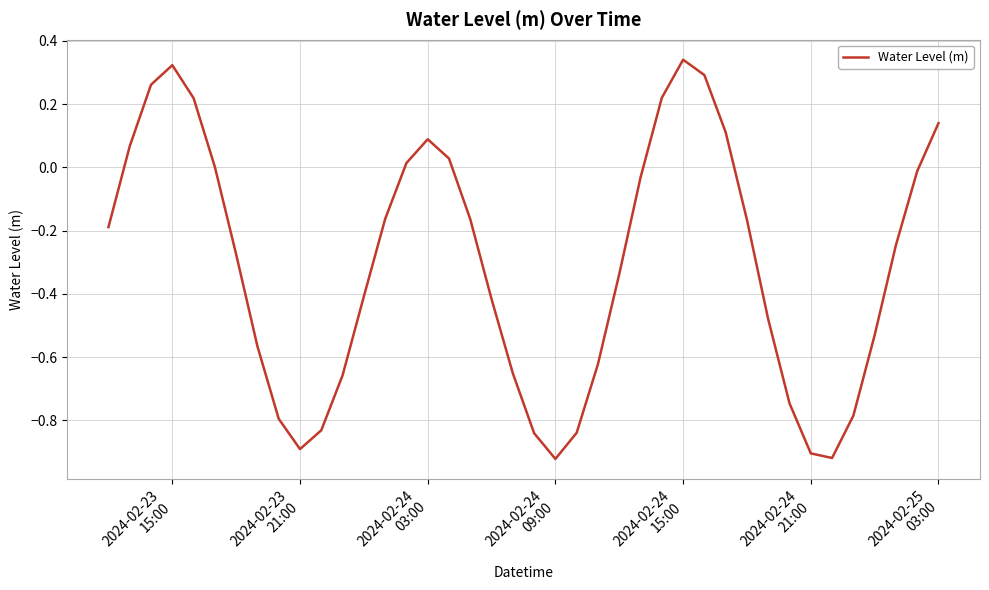

What is the difference between the maximum and minimum values?

1.3